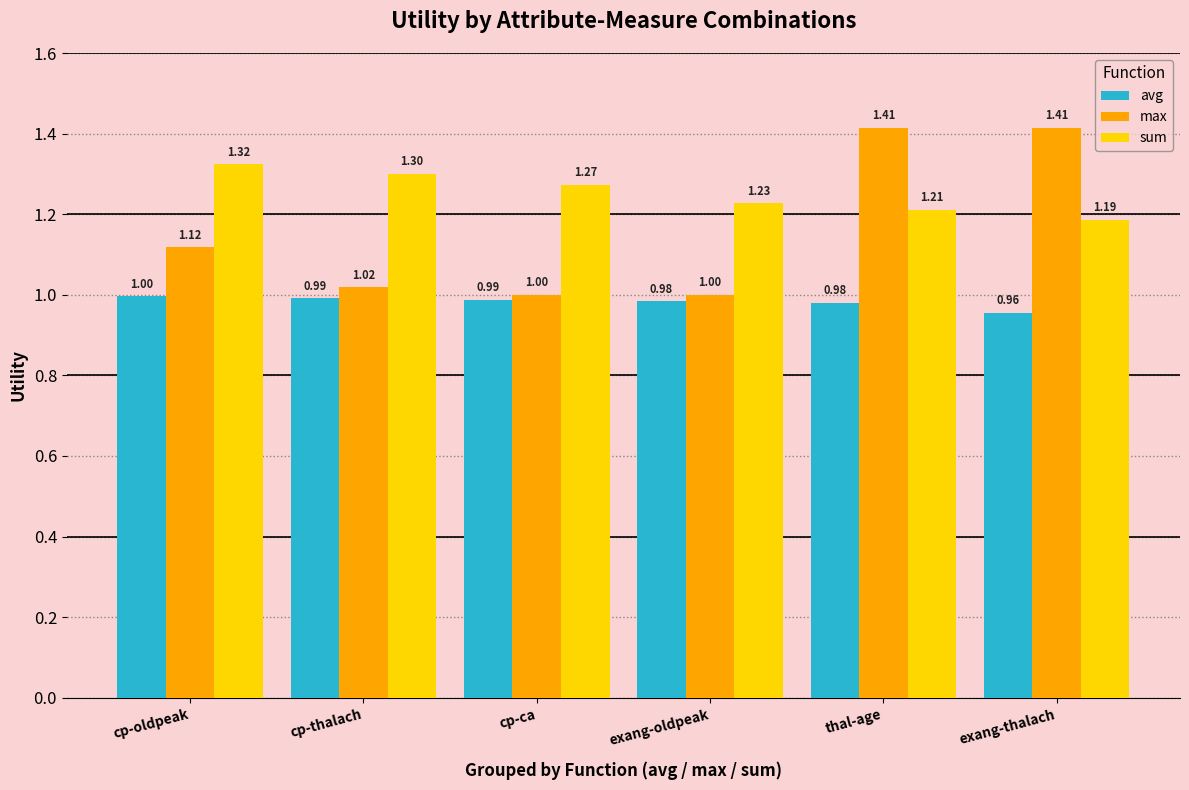

What is the label of the 1st bar from the left?

cp-oldpeak